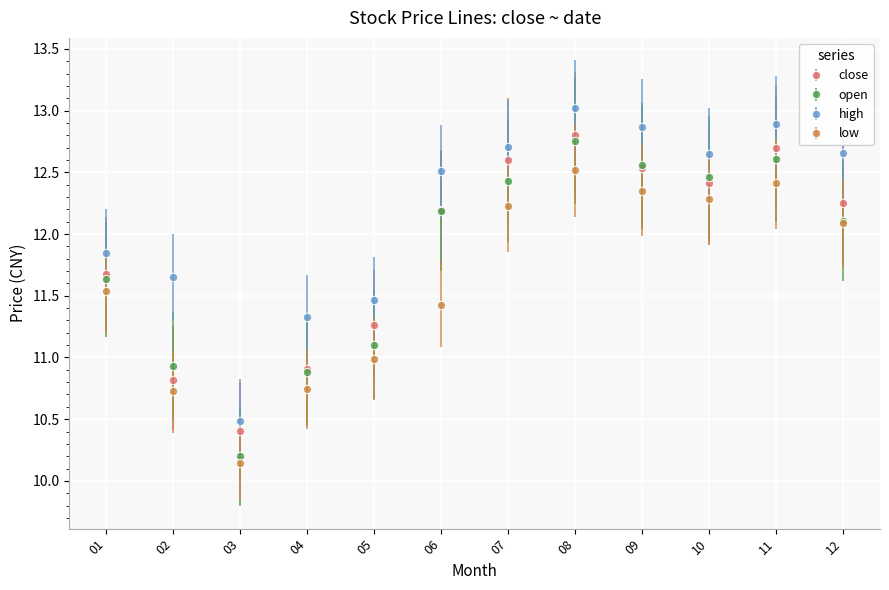

What is the difference between the highest and lowest values at 11?

0.5